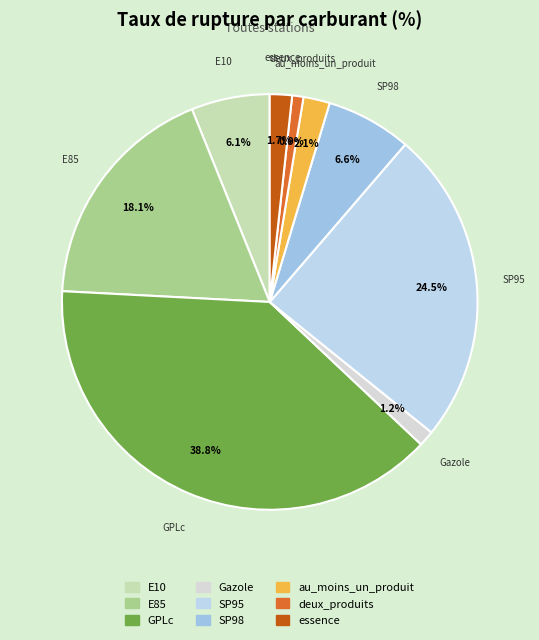

What percentage is the E85 slice, to the nearest percent?

18%